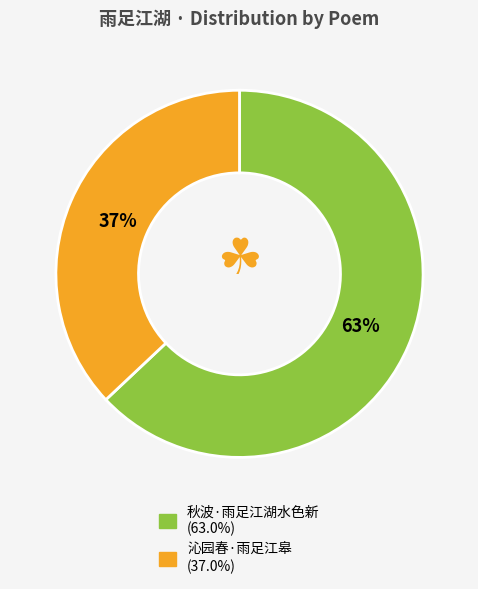

Which slice represents more than half of the pie?

秋波·雨足江湖水色新